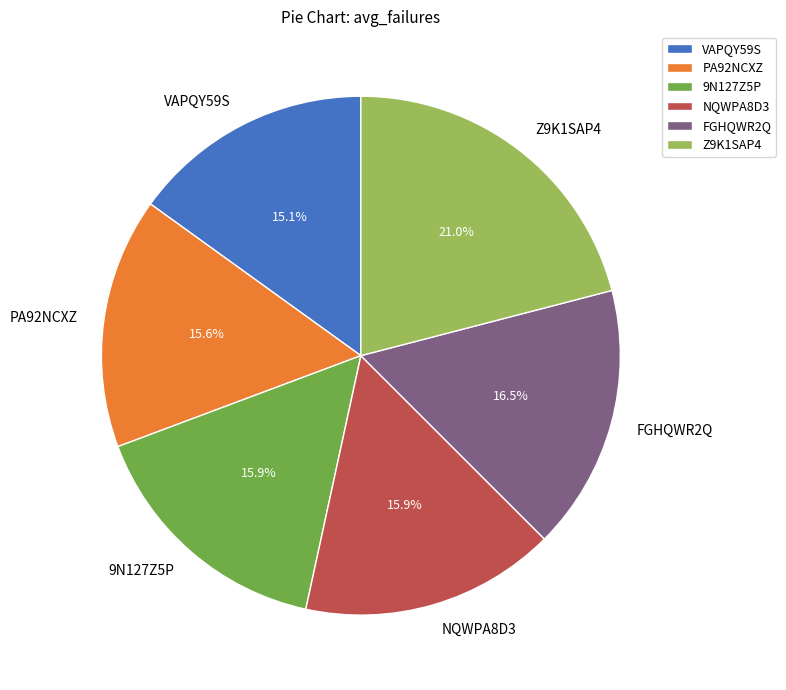

How many slices are in this pie chart?

6